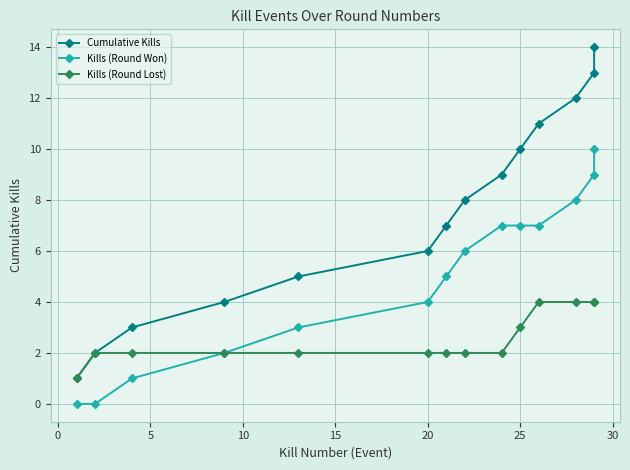

True or false: Kills (Round Won) and Kills (Round Lost) intersect in this chart.

False